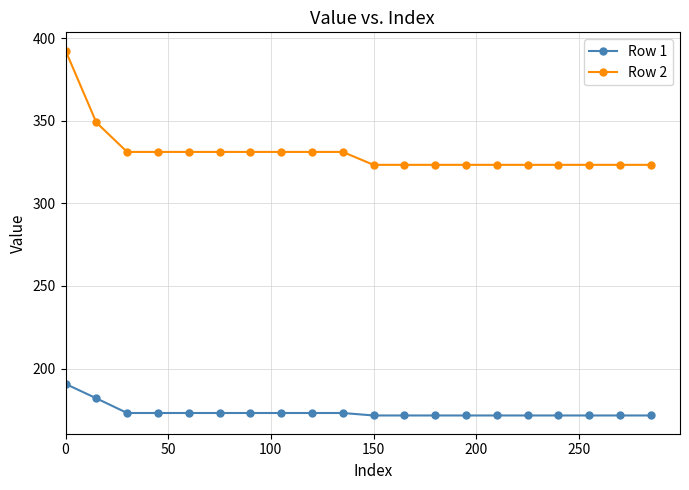

What is the difference between the second highest and minimum values in the Row 2 series?

25.6